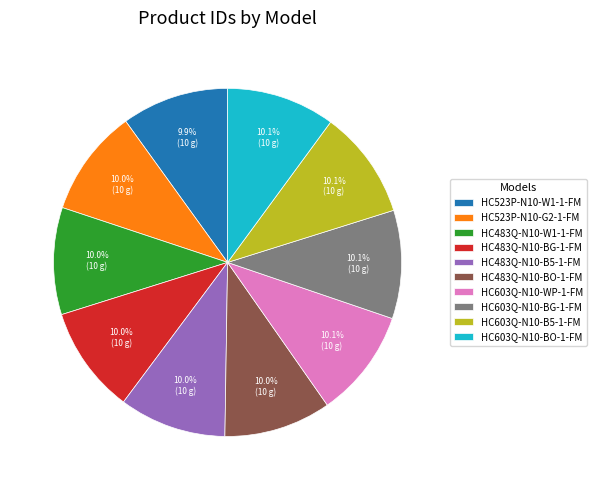

Is there any slice that represents more than half of the pie?

No